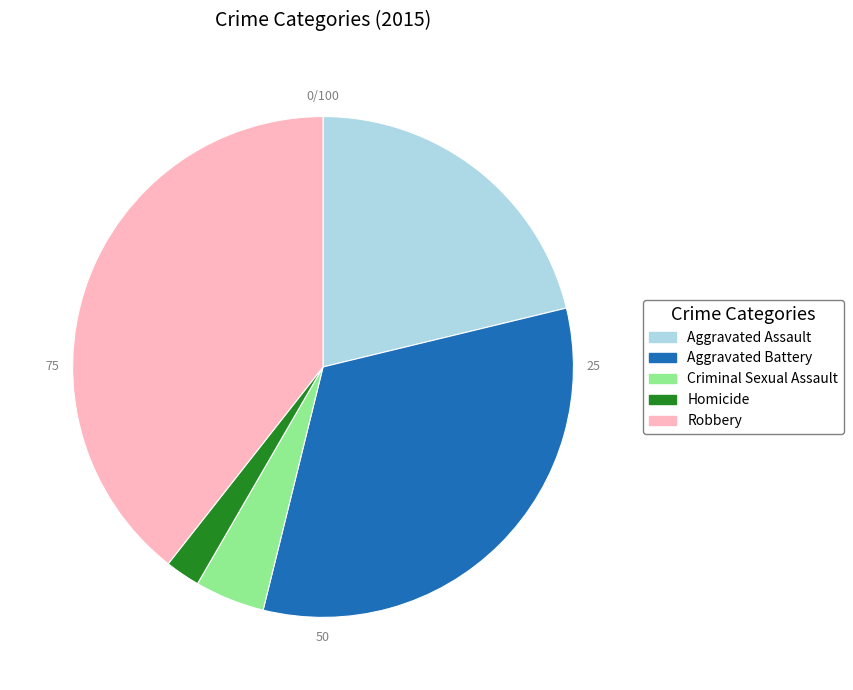

Approximately how many times larger is the value at Homicide compared to Criminal Sexual Assault?

0.5